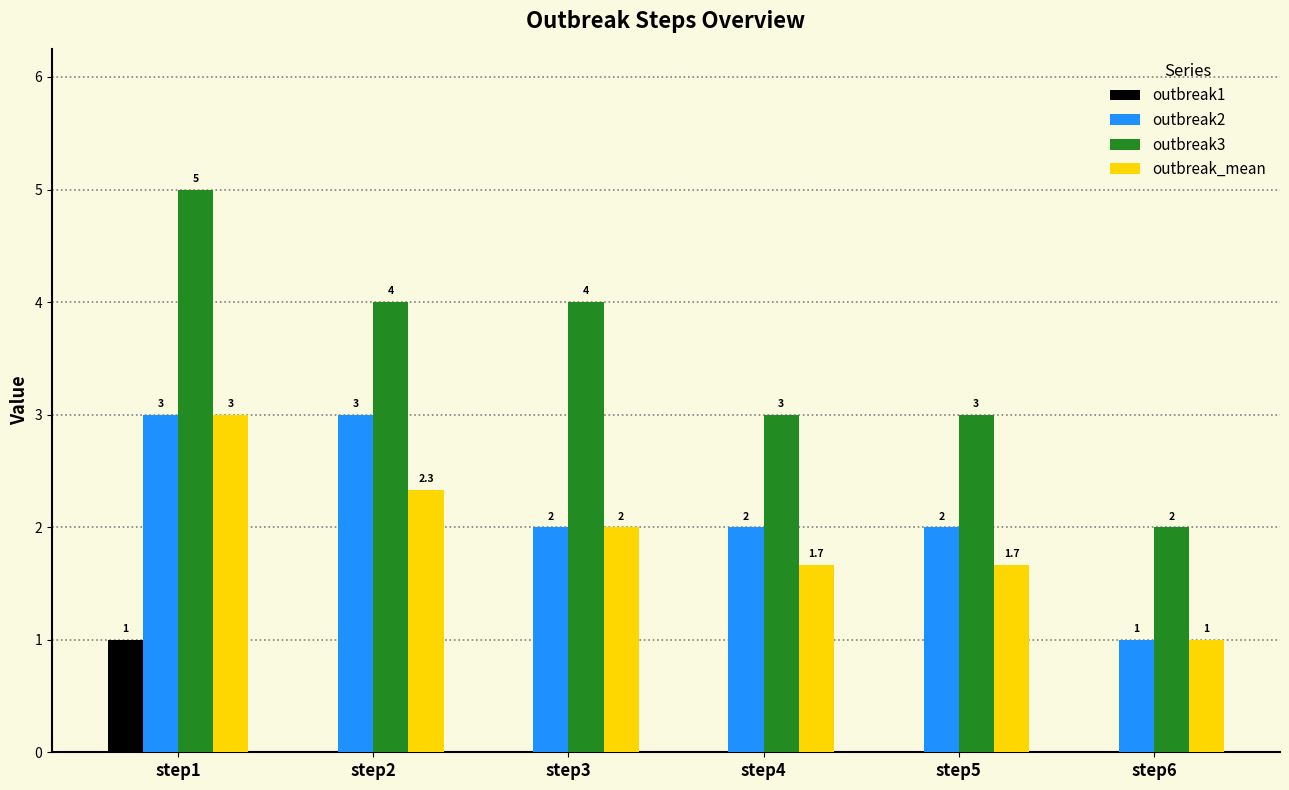

The value of outbreak3 at step1 is 5.0. True or false?

True